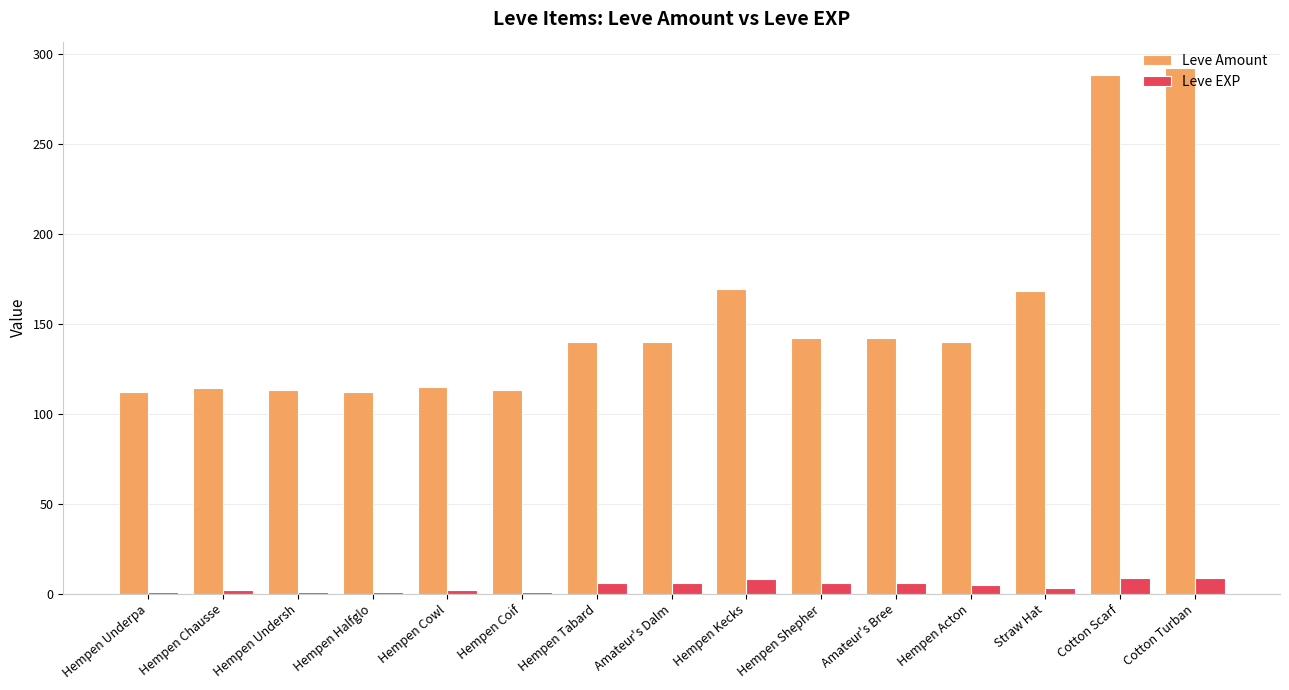

What is the difference between the maximum and minimum values in the Leve Amount series?

180